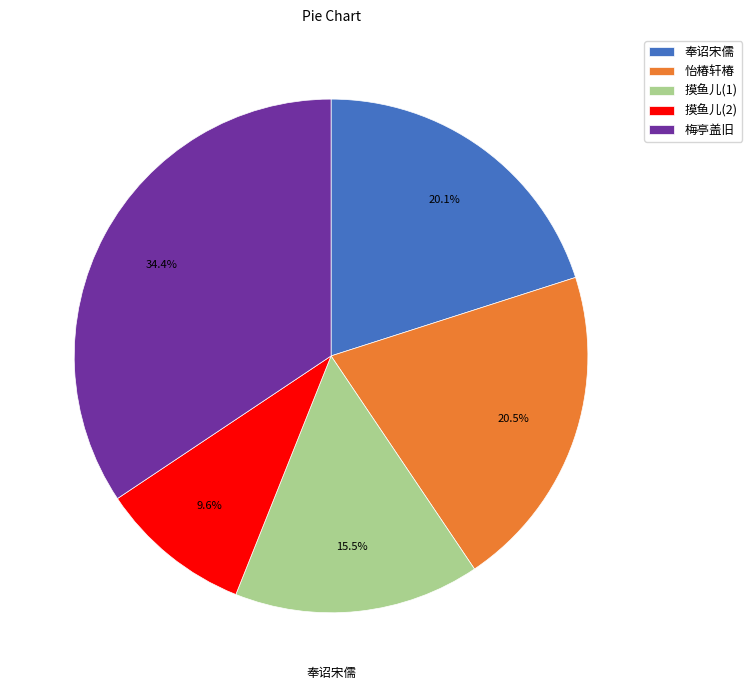

Which category has the biggest portion of the pie?

梅亭盖旧